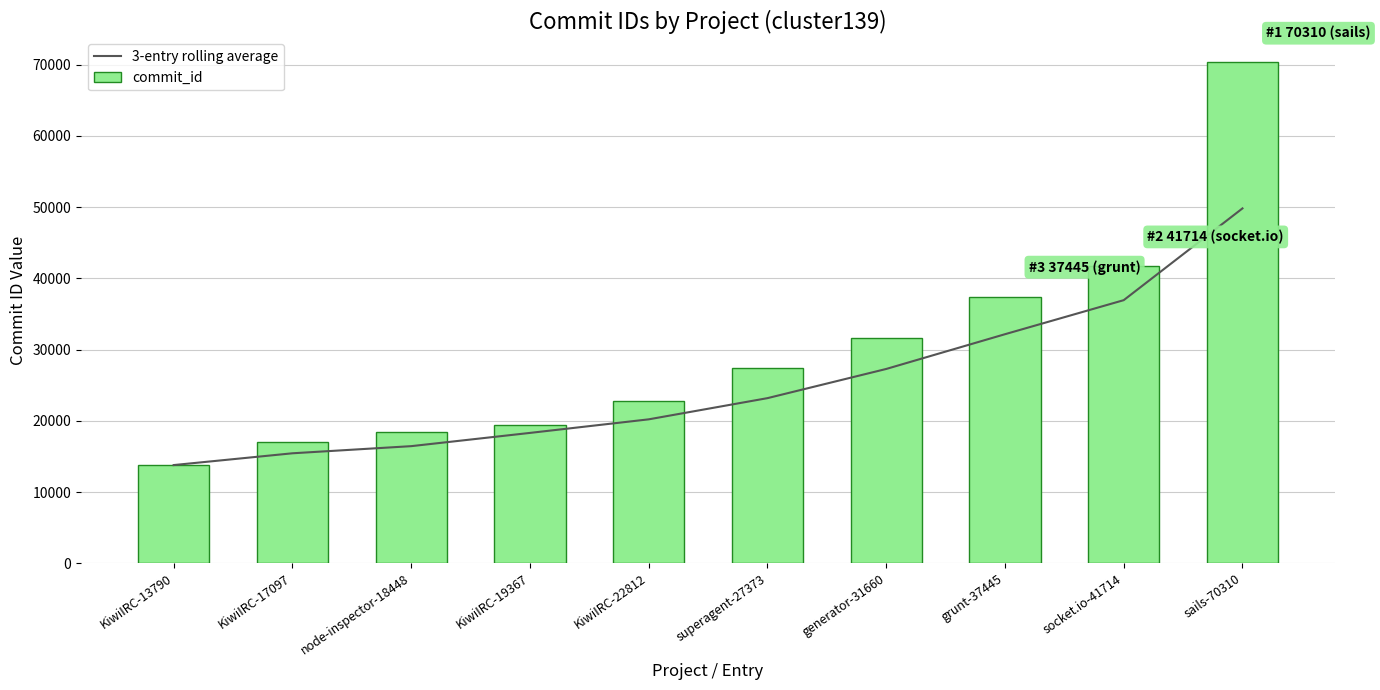

What are all the series names shown in the legend?

3-entry rolling average, commit_id